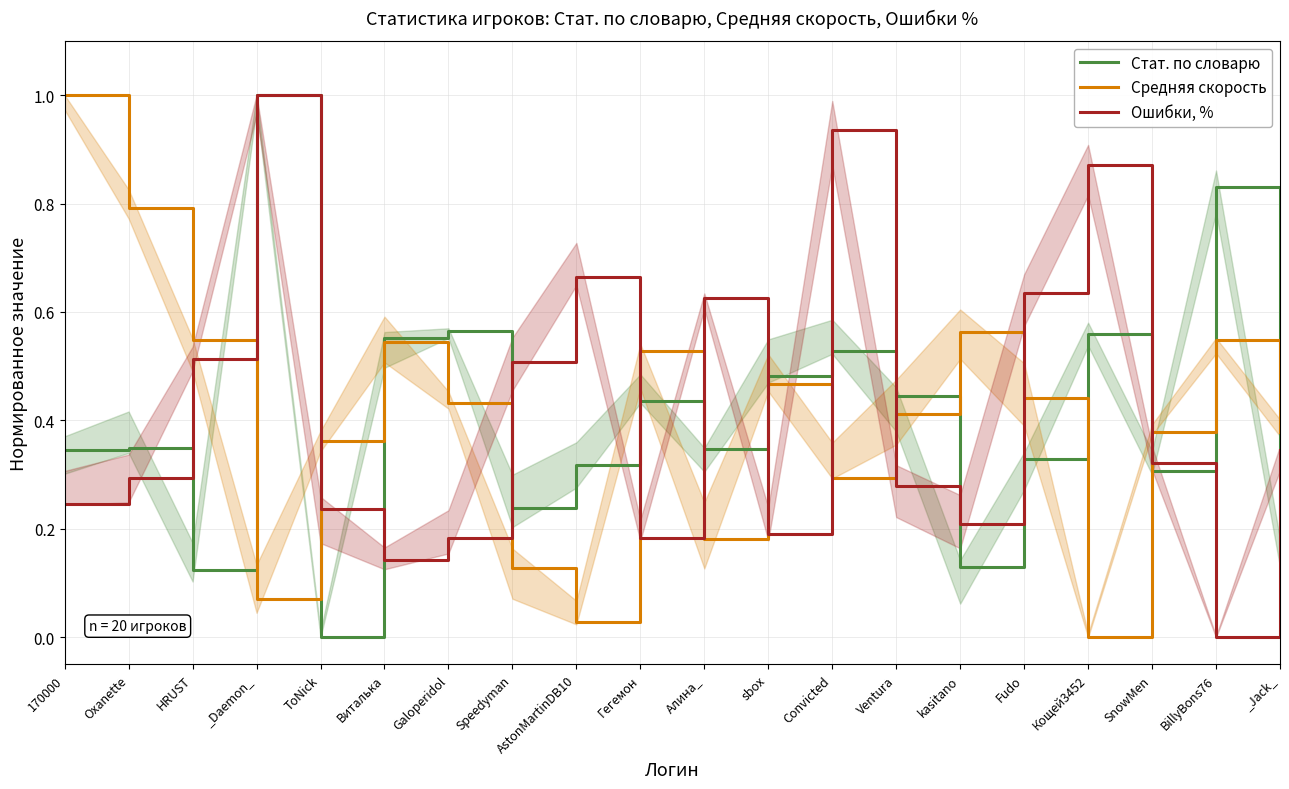

What is the difference between the highest and lowest values at kasitano?

0.4